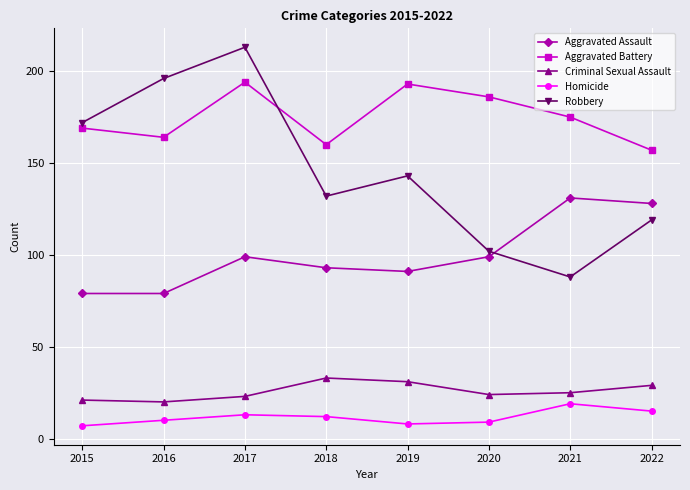

True or false: Criminal Sexual Assault and Homicide intersect in this chart.

False